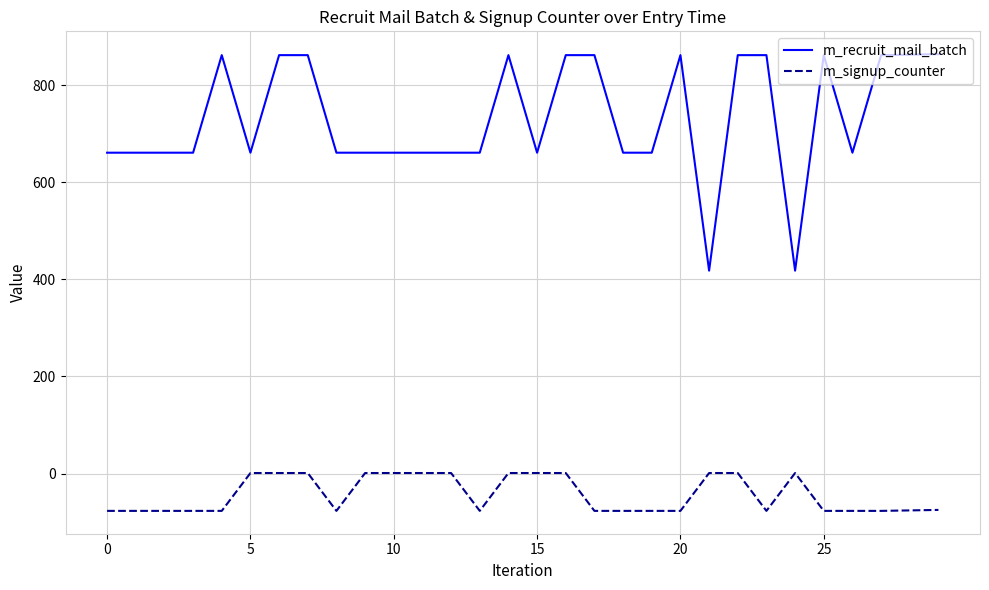

List the series in order of their overall mean, lowest first.

m_signup_counter, m_recruit_mail_batch